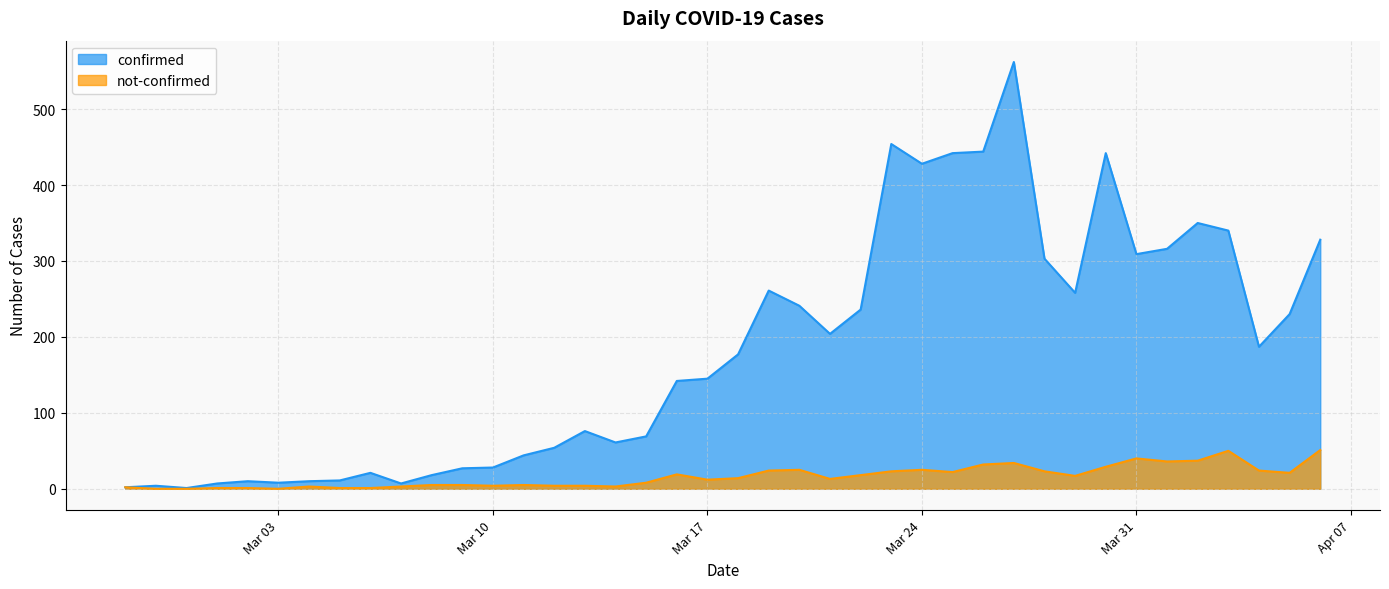

How many interior local valleys does the confirmed series have?

9